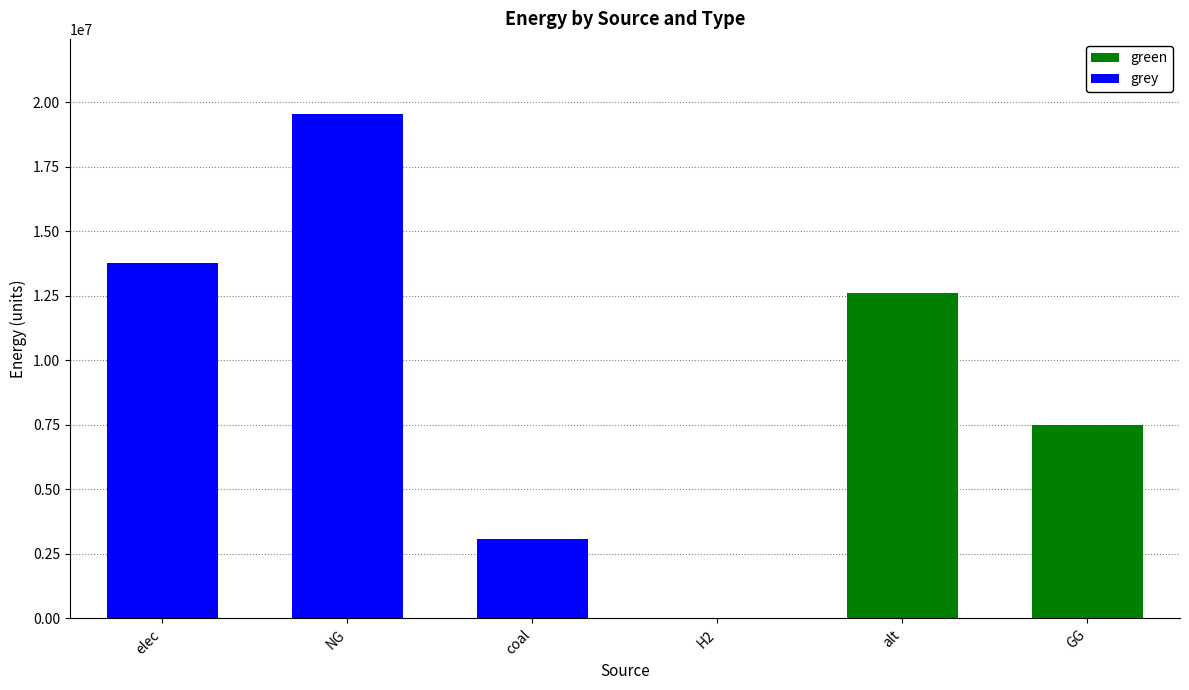

Which category has the highest value in the green series?

alt